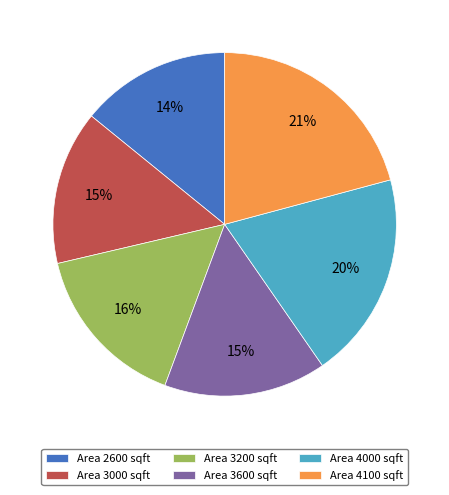

To the nearest percent, what is the average slice percentage?

17%